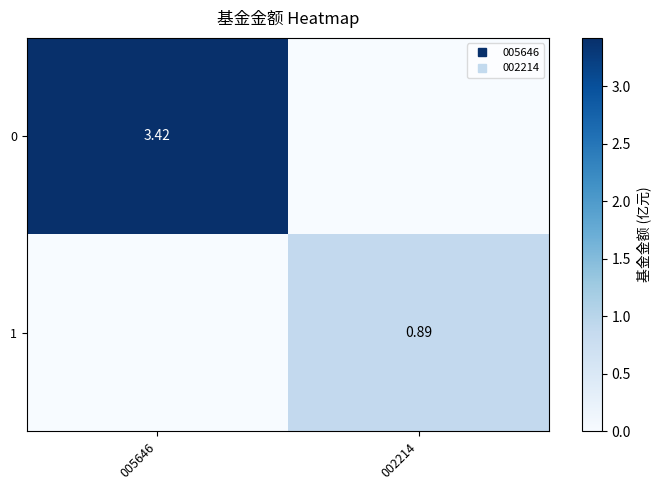

How many distinct data groups are displayed?

2